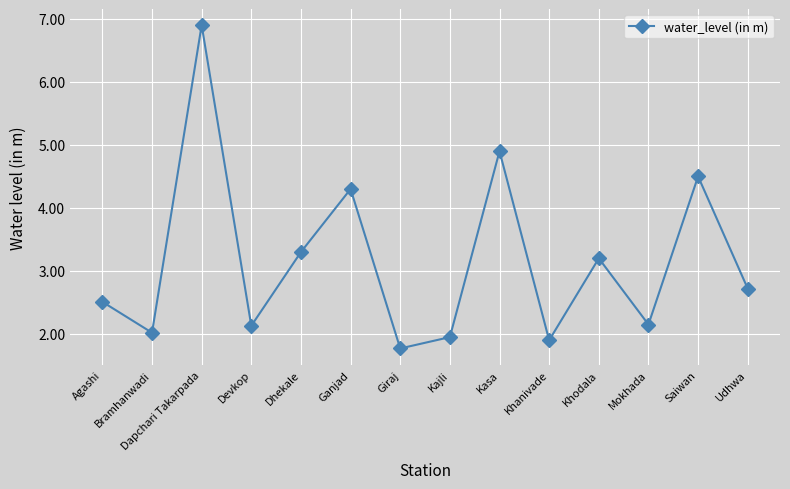

What is the difference between the values at Dhekale and Devkop?

1.2